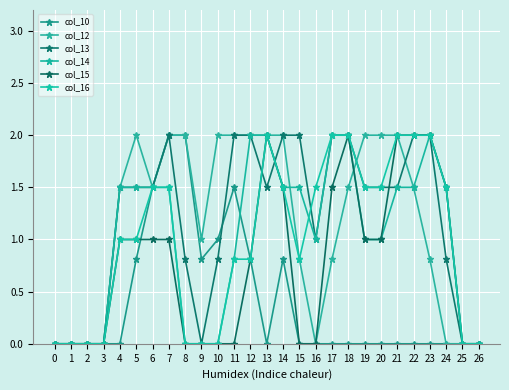

How many series are shown in this chart?

6